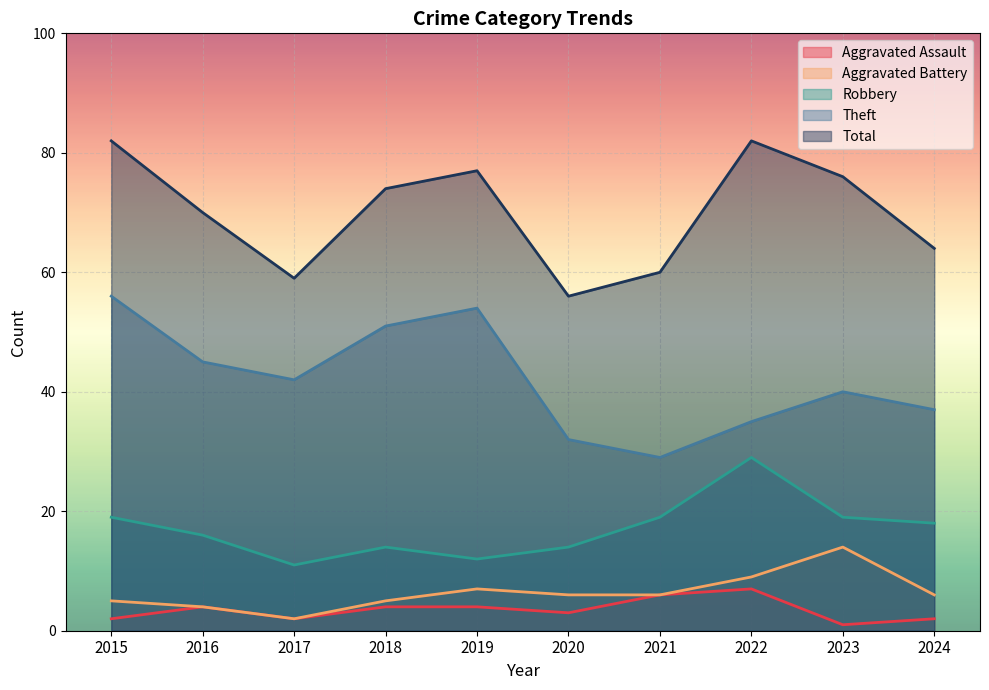

What is the difference between the second highest and minimum values in the Robbery series?

8